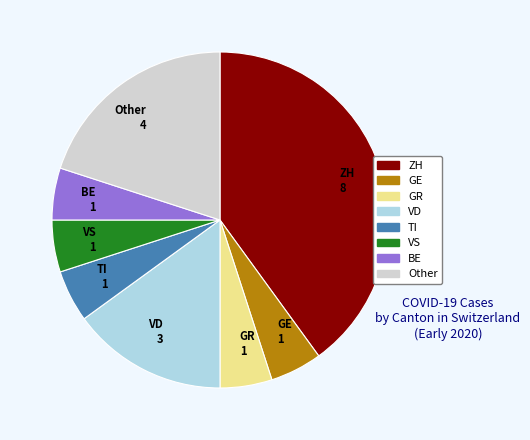

Do VD 3 and GE 1 together represent more than half of the pie?

No